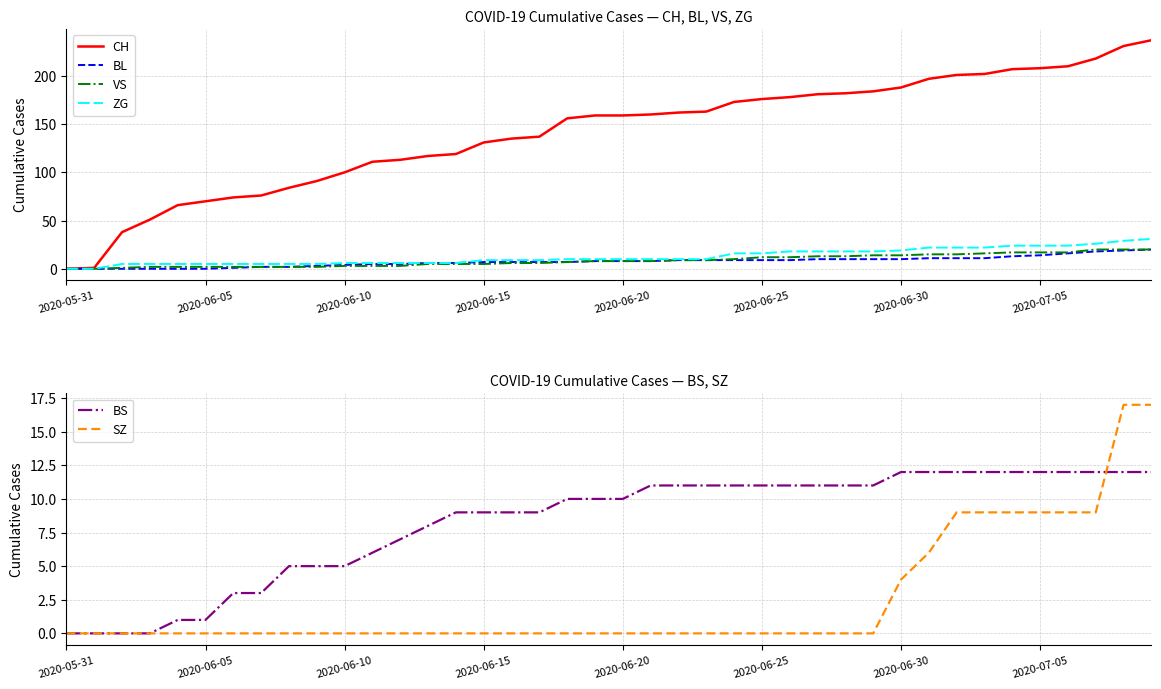

True or false: CH has a value of 215 at 2020-06-20.

False